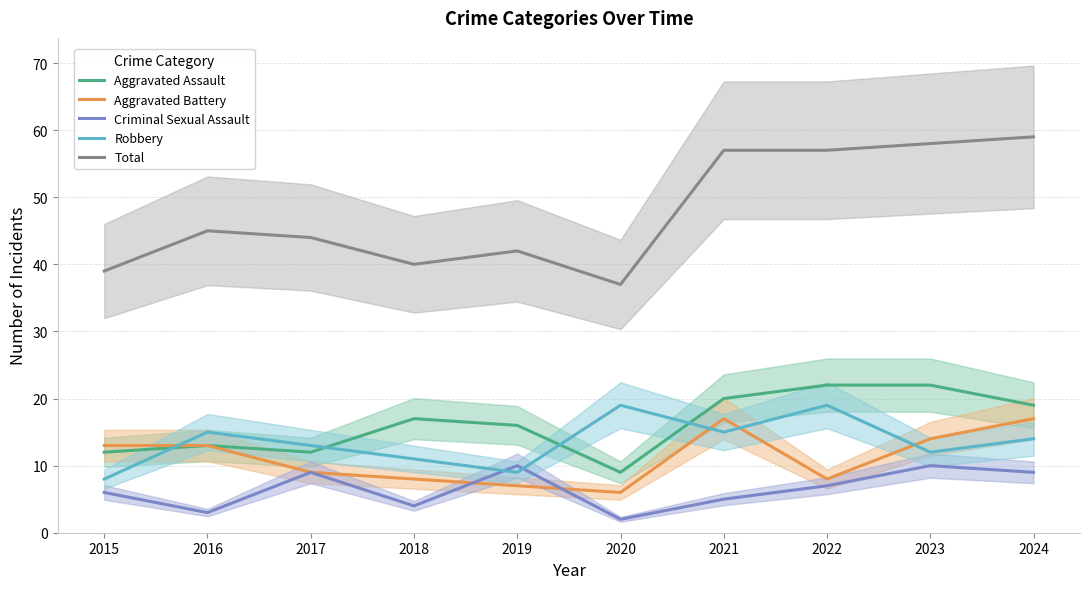

At how many categories does at least one series exceed 35?

10